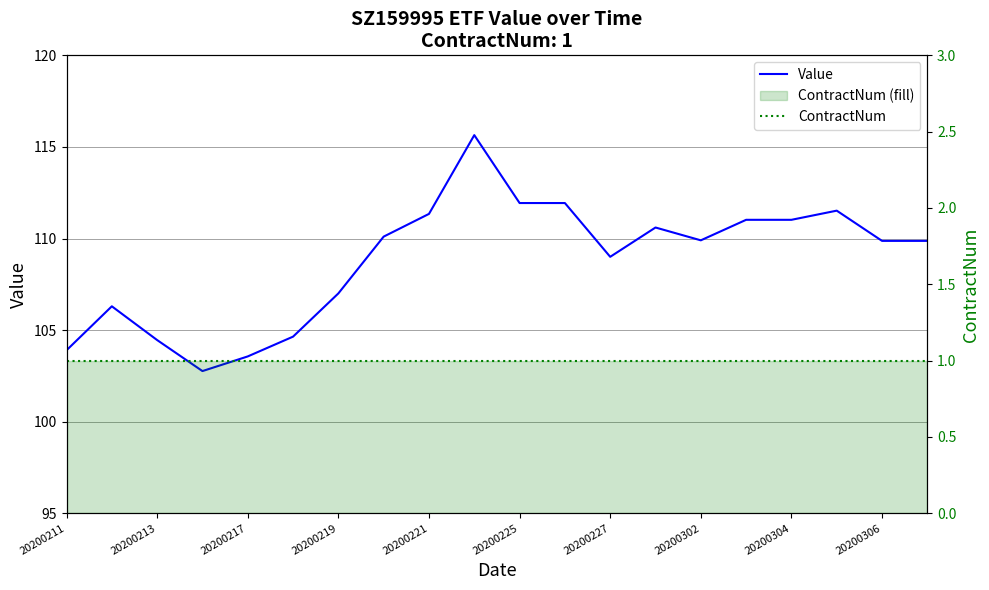

What is the spread (max minus min) of values at 20200221?

110.3